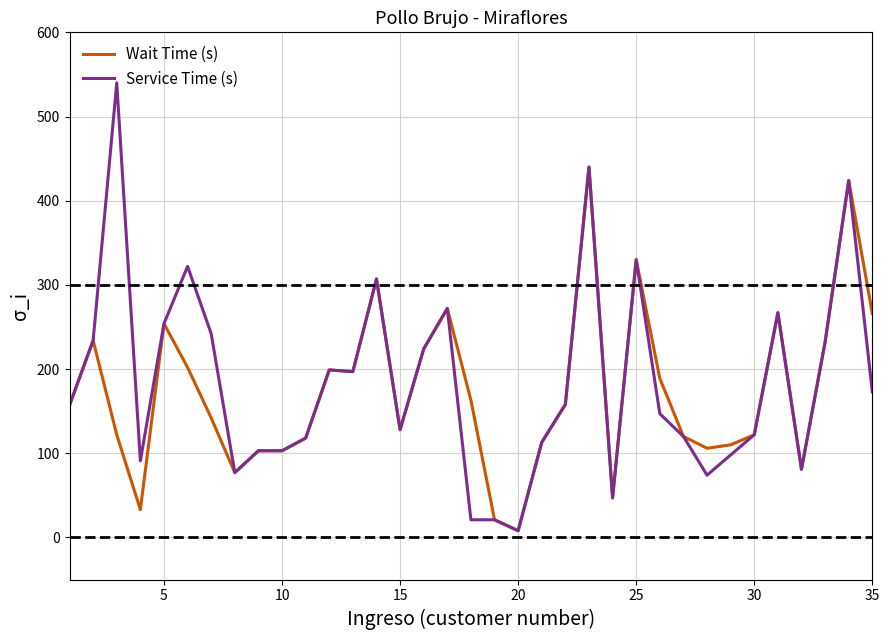

What is the maximum value shown in the chart?

540